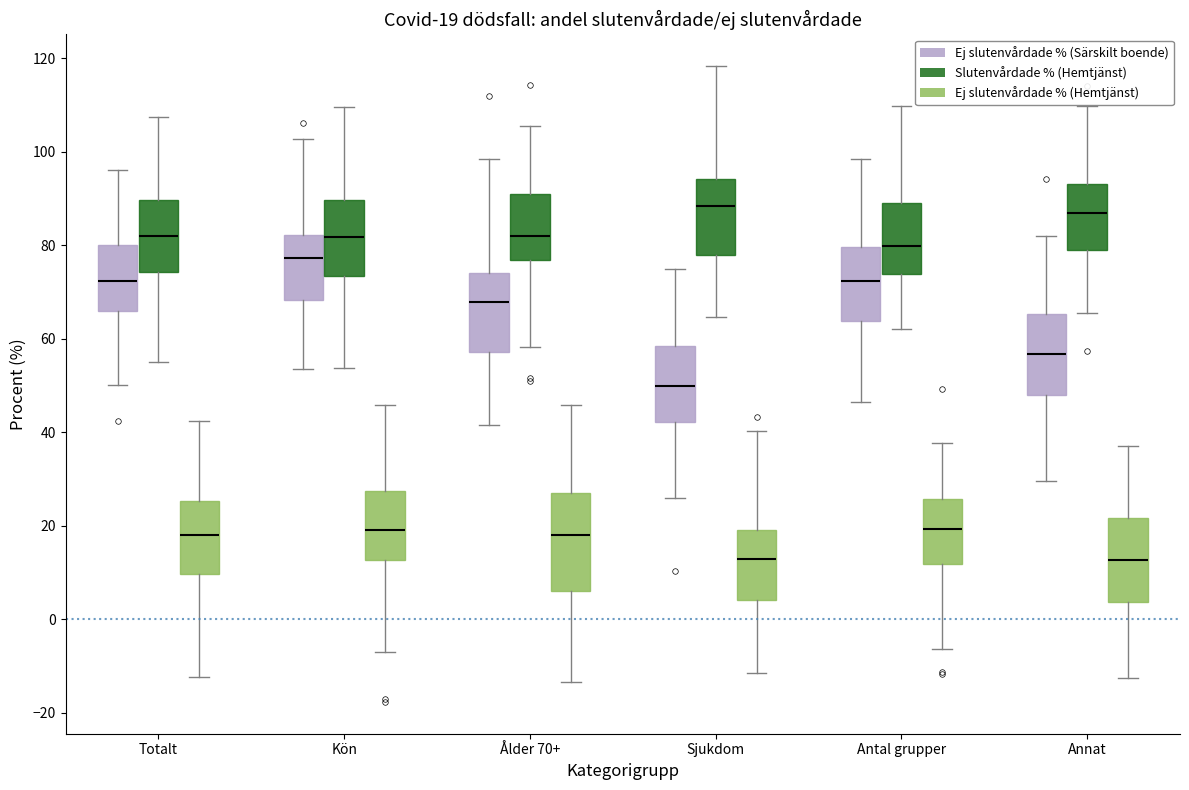

Comparing the boxes themselves (not the whiskers), which one is the tallest?

Ålder 70+ (Ej slutenvårdade % (Hemtjänst))